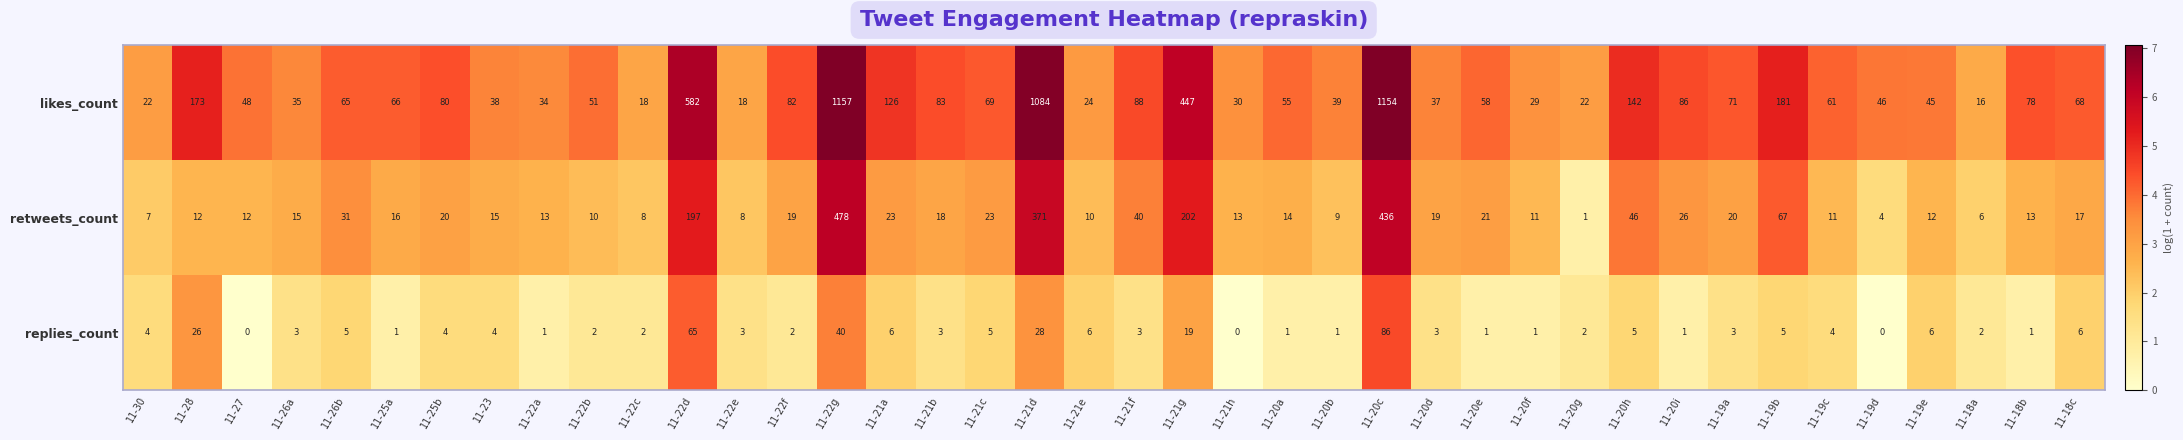

The value of likes_count at 11-19e is 45. True or false?

True